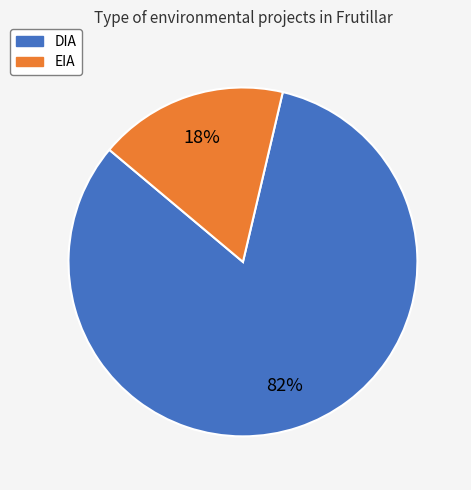

How many segments does this pie chart have?

2